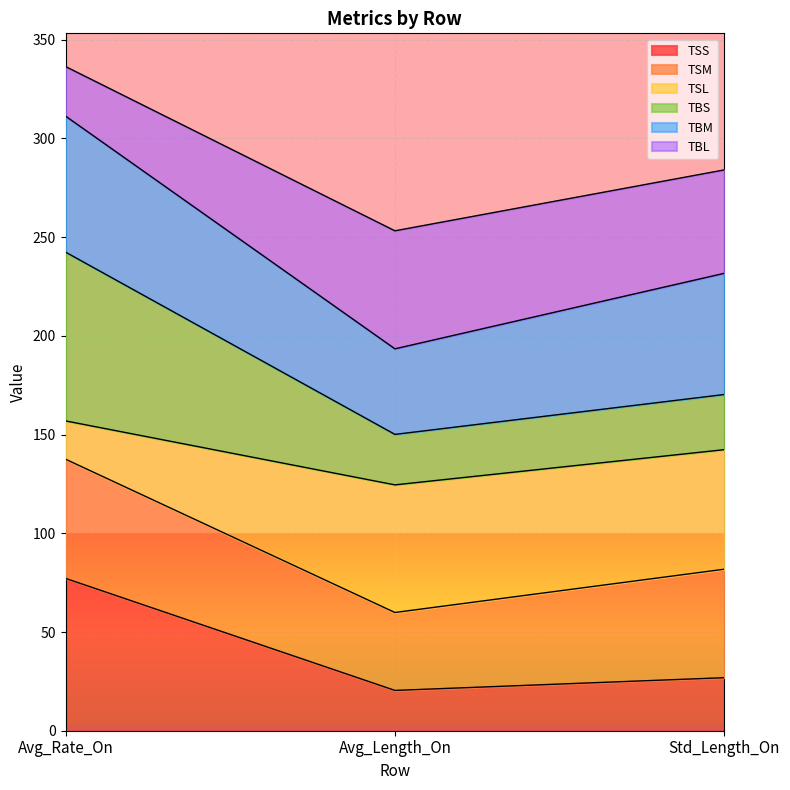

At which label does TSS first exceed 26?

Avg_Rate_On